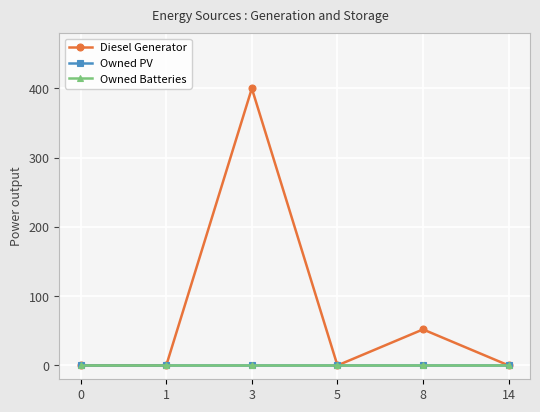

Is this an area chart (filled region under the line)?

No